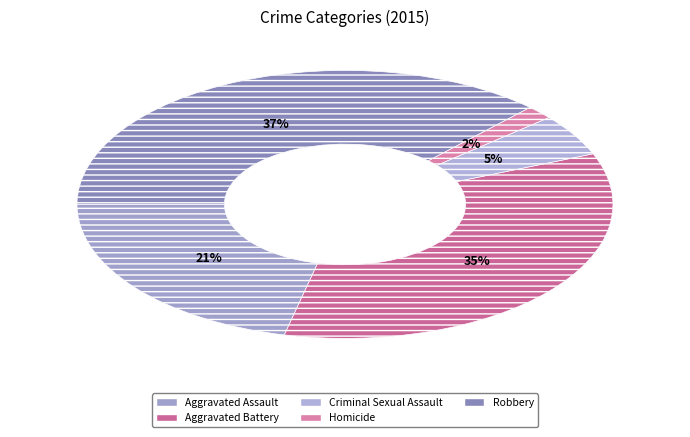

Does Aggravated Battery represent more than half of the total?

No